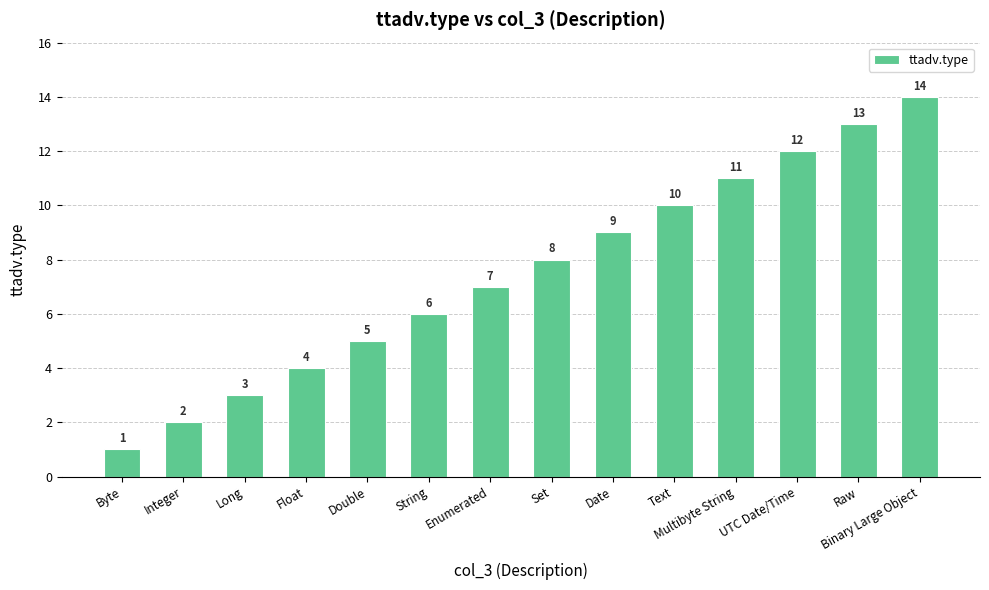

The value at Date is 9. True or false?

True